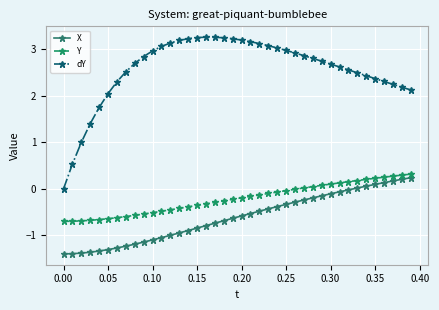

What is the difference between the maximum and second lowest values in the X series?

1.6